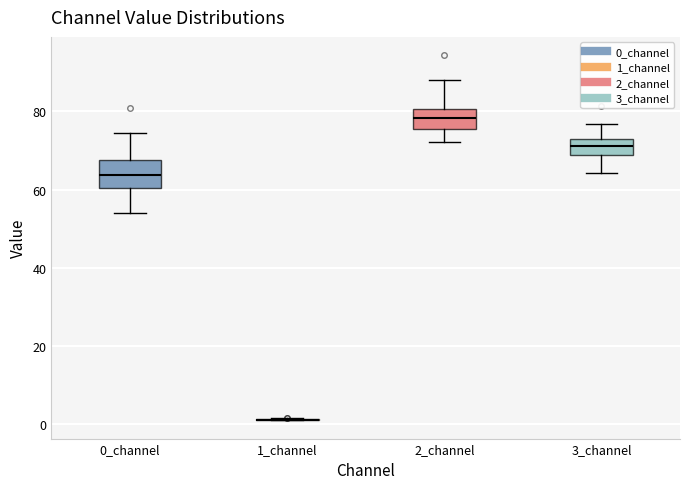

Which box is the tallest, from its lower edge to its upper edge?

0_channel